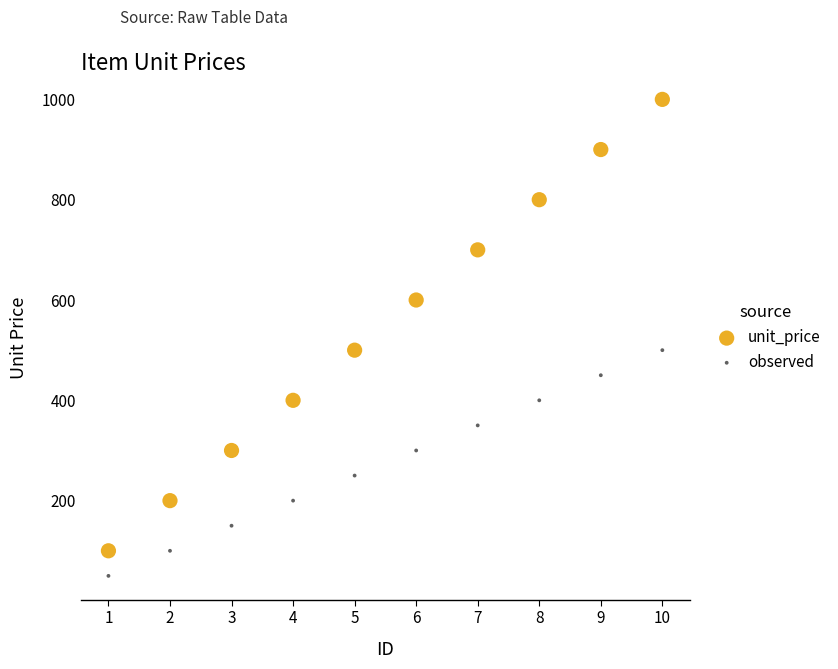

Which series has the largest Y range (max minus min)?

unit_price